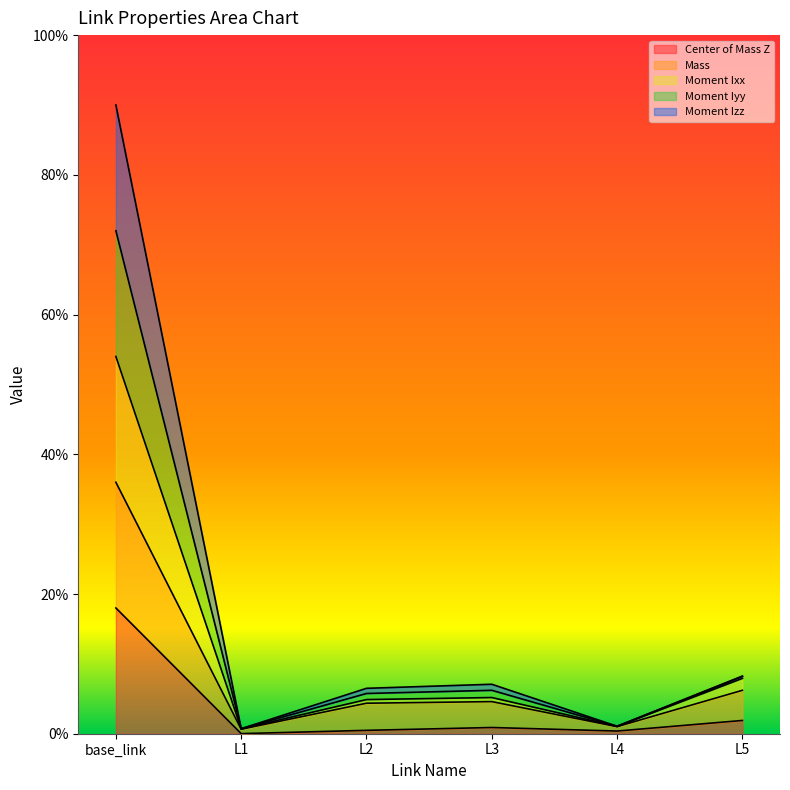

What are all the series names shown in the legend?

Center of Mass Z, Mass, Moment Ixx, Moment Iyy, Moment Izz